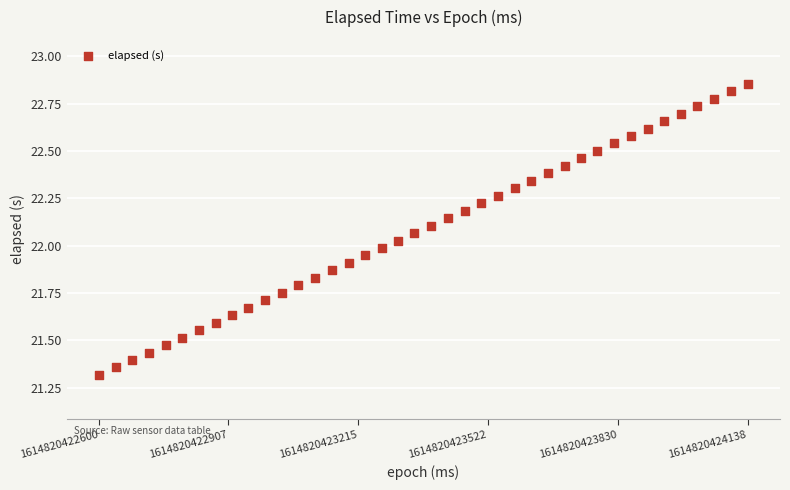

What is the range of X values (max minus min)?

1538.0